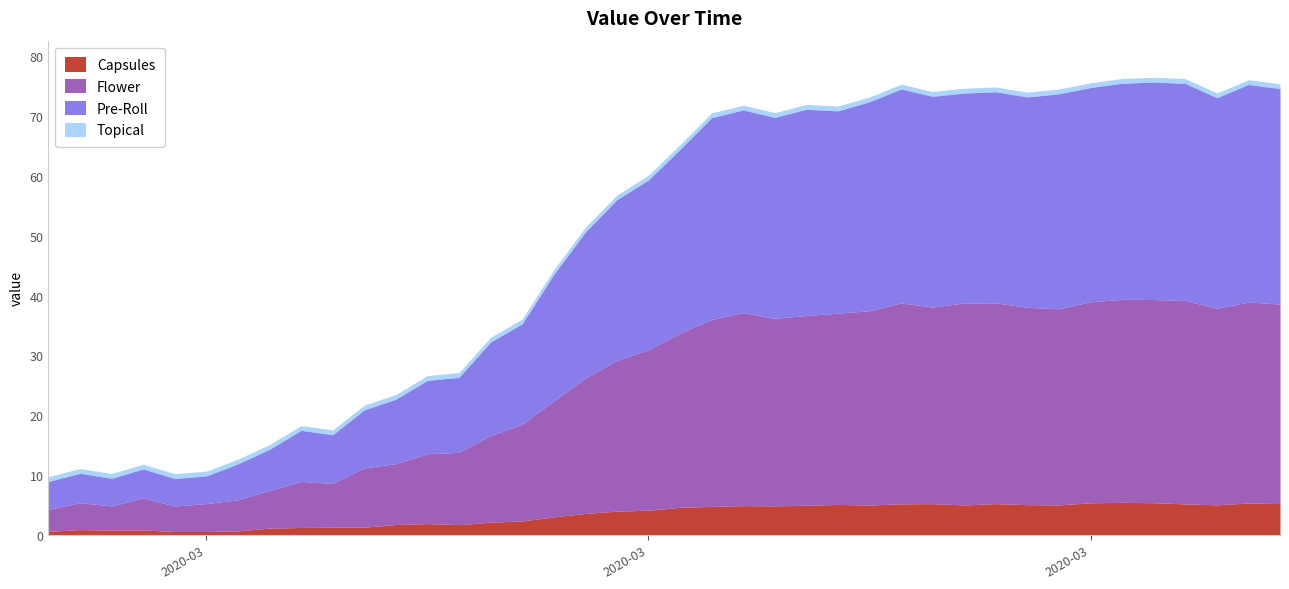

What is the label of the 14th point from the left?

2020-03-11